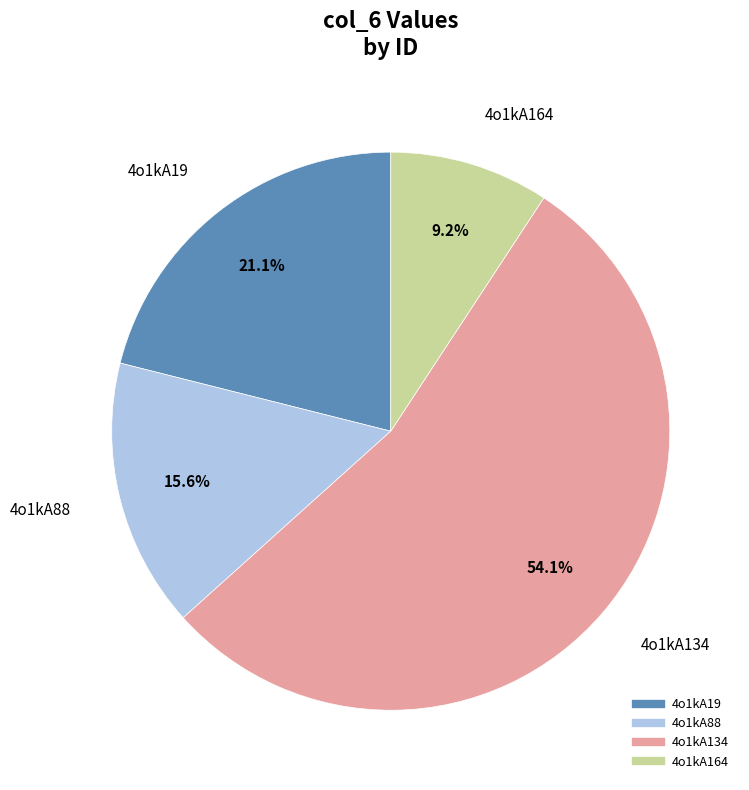

Rank the categories by value from lowest to highest.

4o1kA164, 4o1kA88, 4o1kA19, 4o1kA134